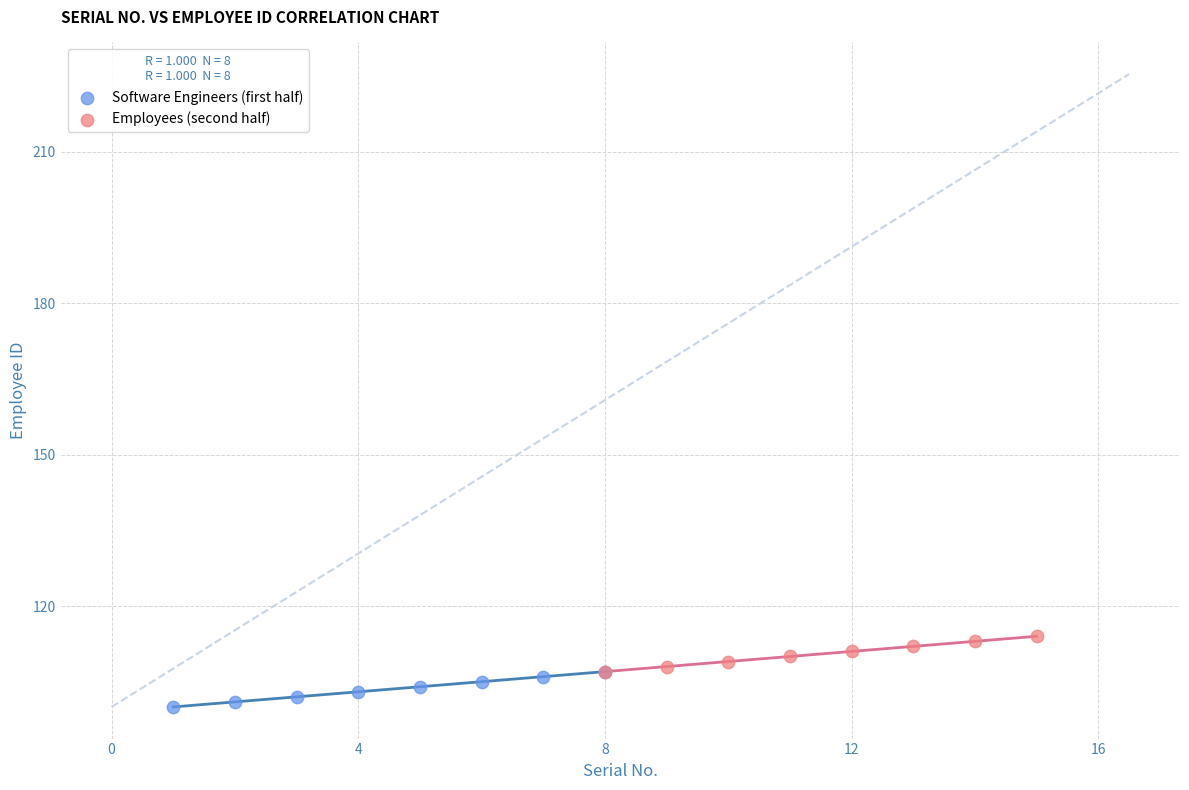

Which series contains the lowest Y value?

Software Engineers (first half)